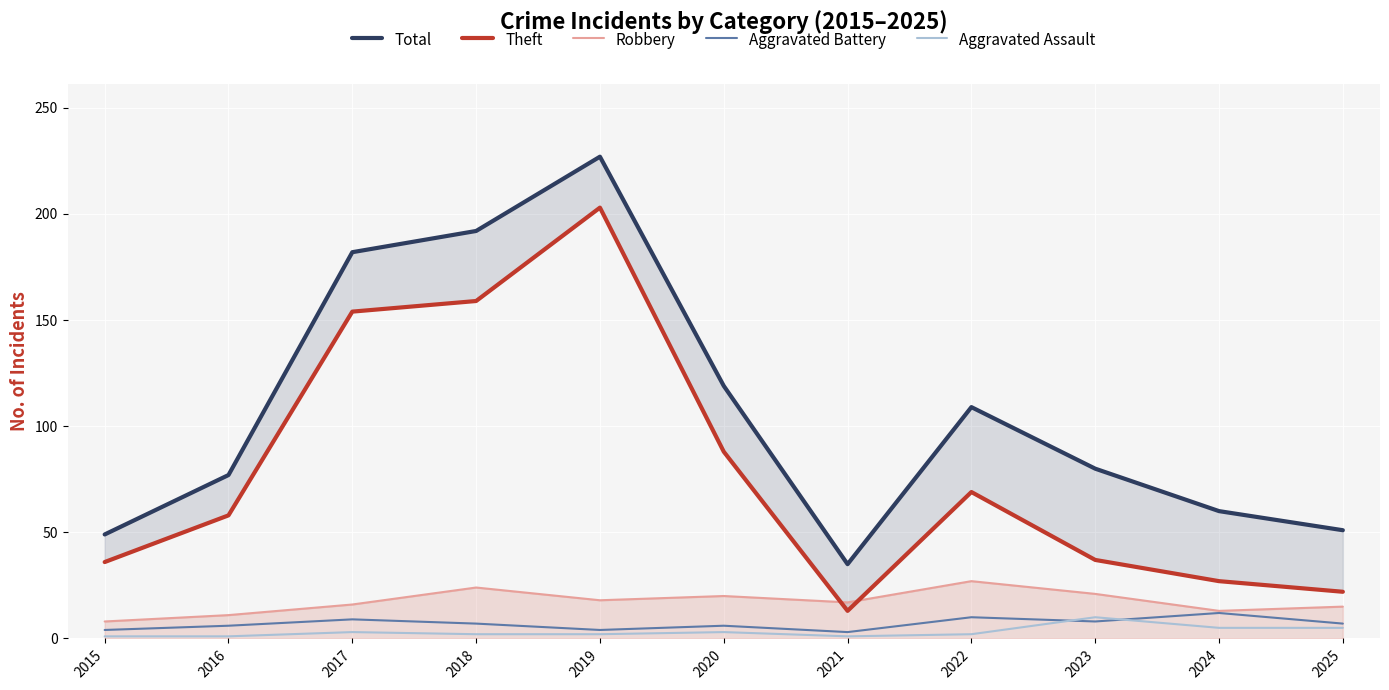

The value of Theft at 2022 is 69. True or false?

True